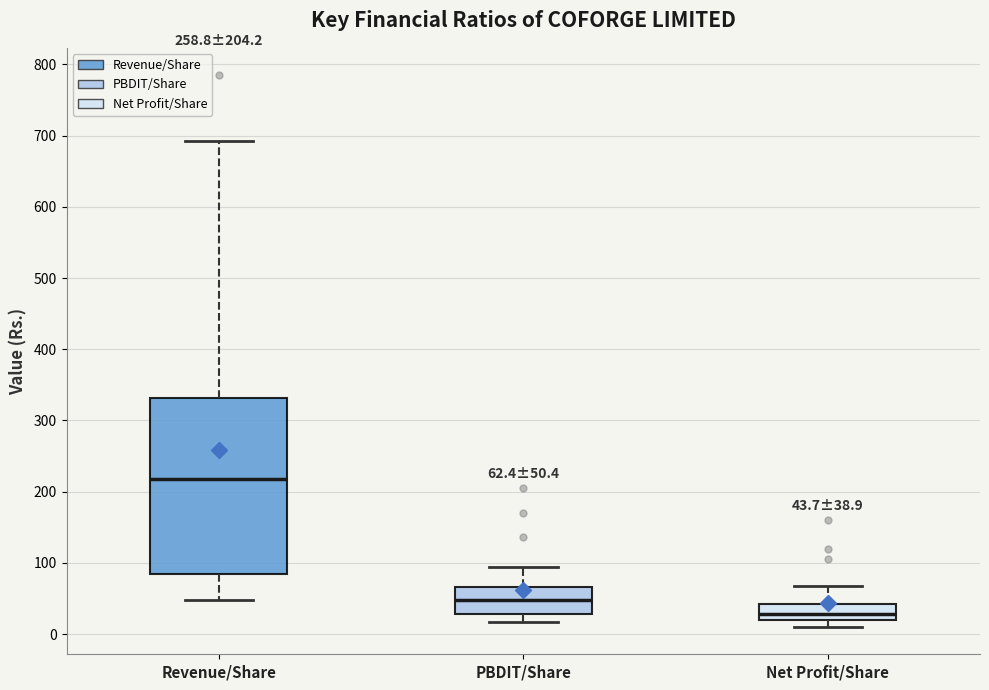

Which box has the highest median line?

Revenue/Share